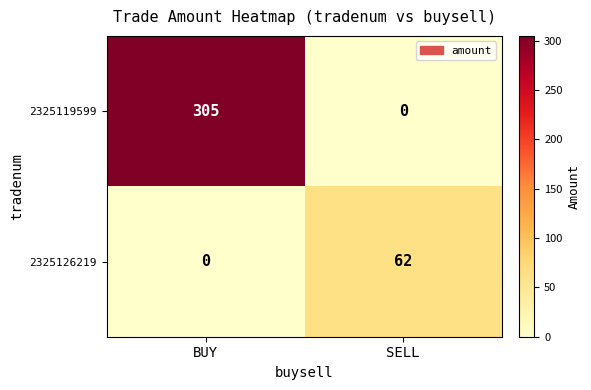

Reading left to right, extract all data points from this chart.

2325119599: 305	0
2325126219: 0	62